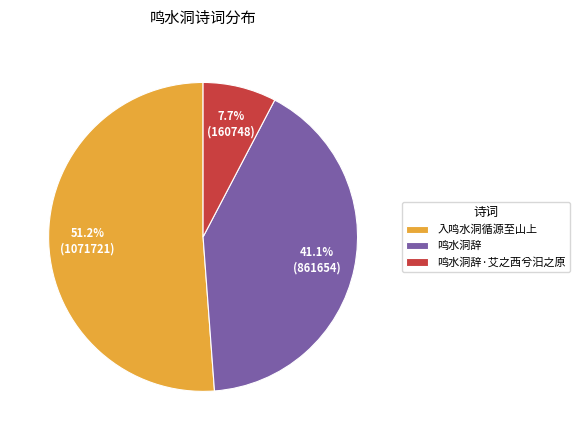

What is the smallest slice in the pie chart?

鸣水洞辞·艾之西兮汨之原